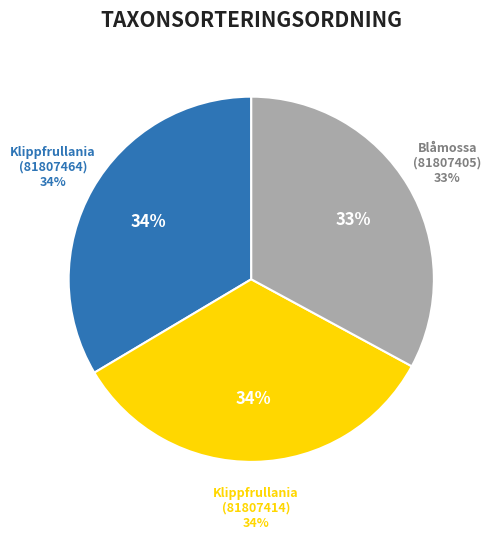

Is it true that Klippfrullania (81807414) is 39% of the pie?

False